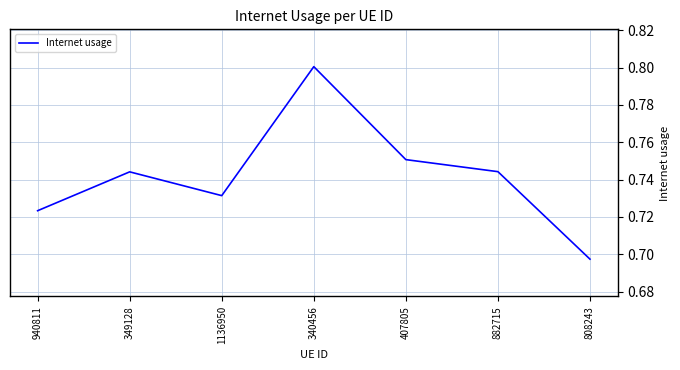

Count the number of categories in the chart.

7